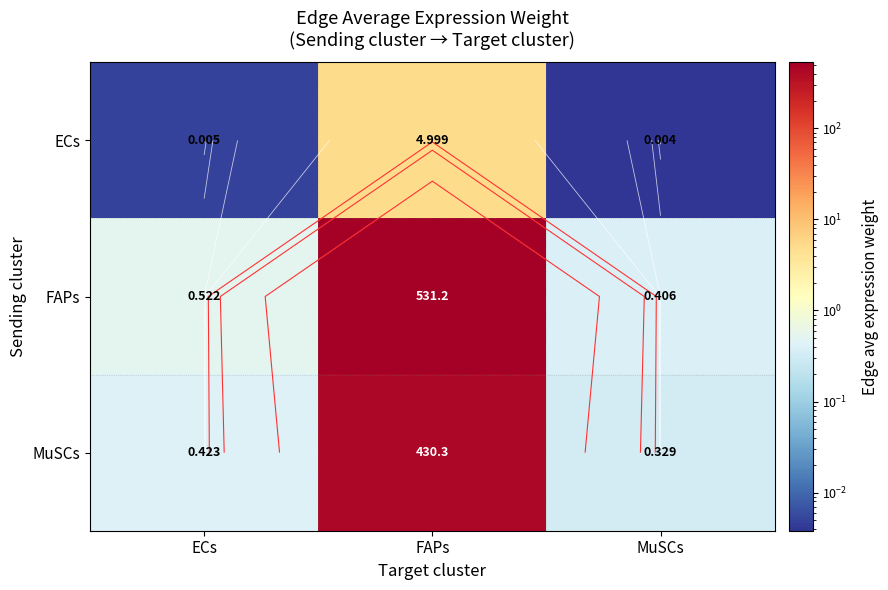

What is the greatest value displayed?

531.2